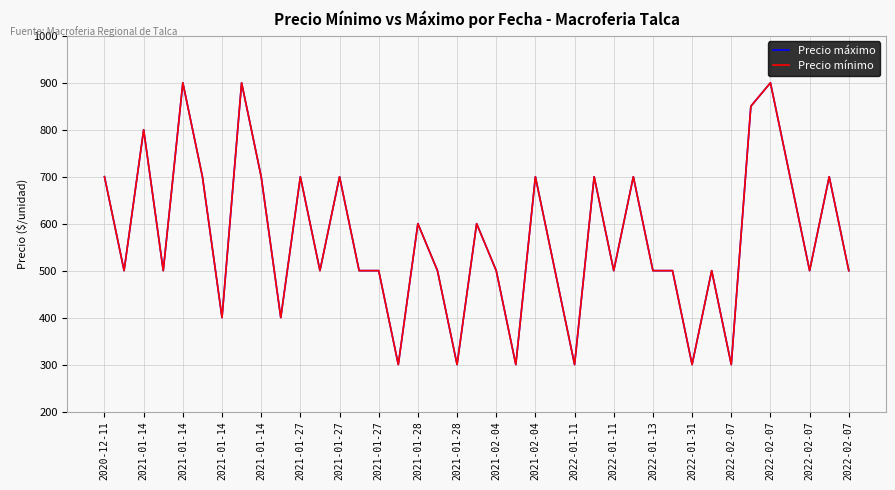

At which label does Precio máximo reach its peak?

2021-01-14